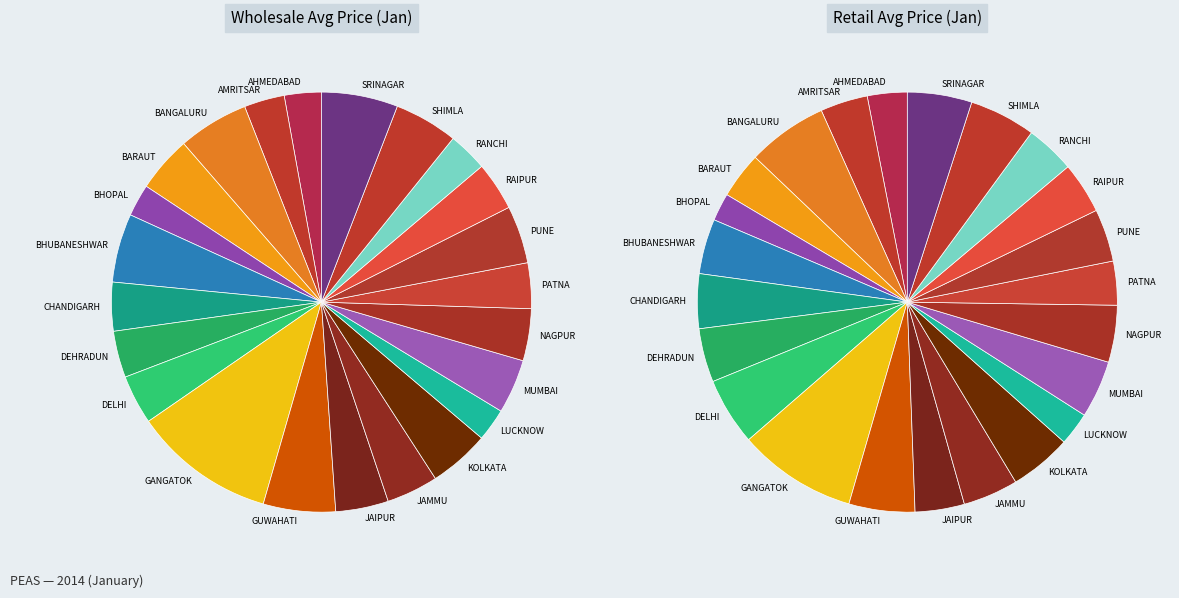

Do BHUBANESHWAR and BHOPAL together represent more than half of the pie?

No